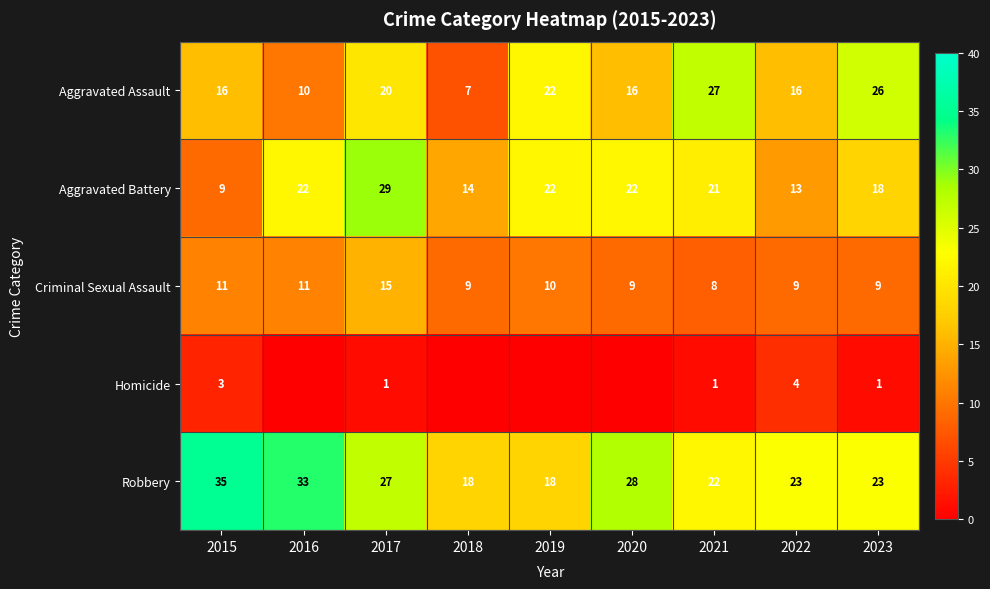

What is the maximum value shown in the chart?

35